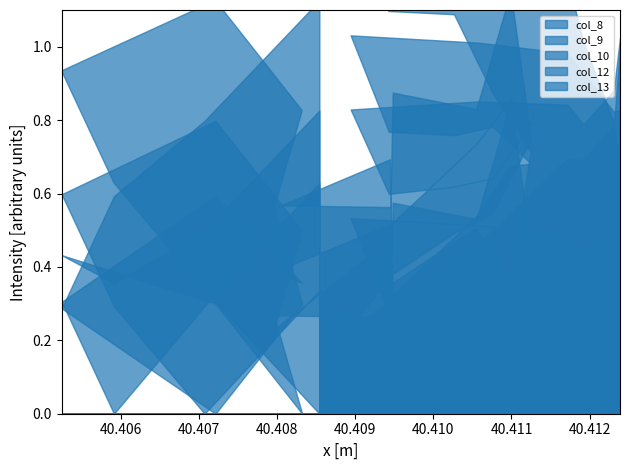

How many categories are shown in the chart?

21